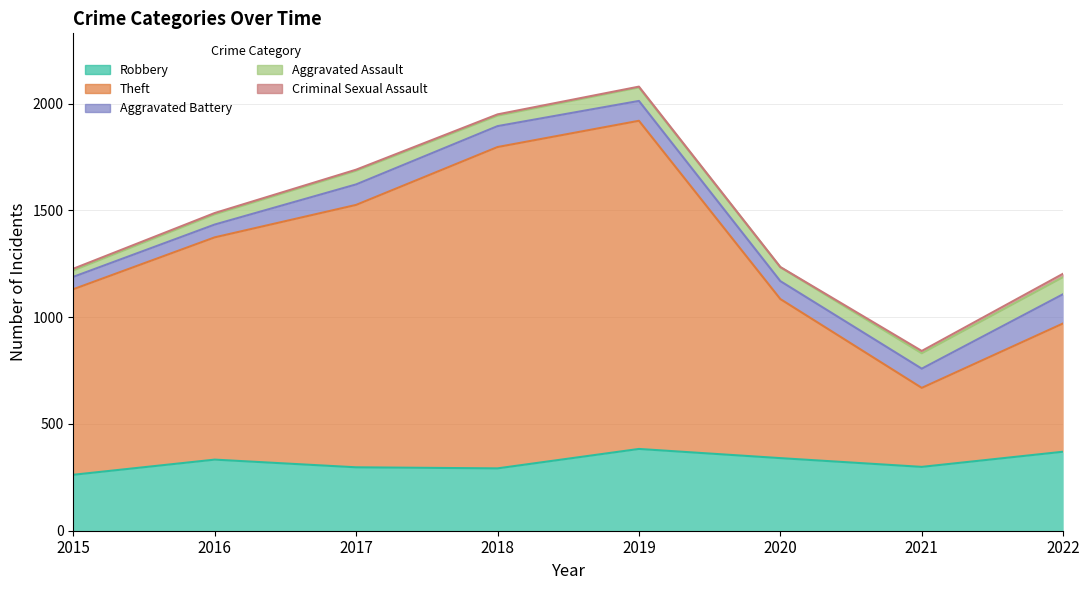

Where does the Aggravated Assault series first go above 64?

2020